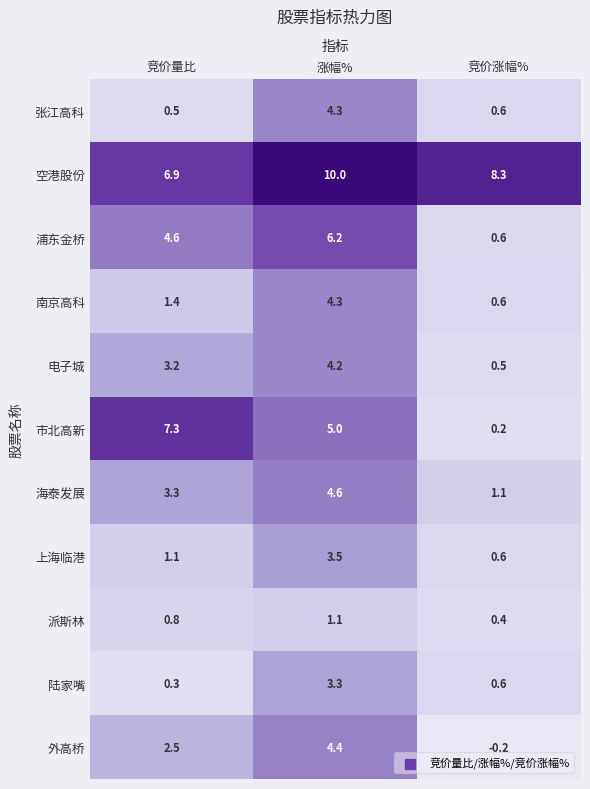

Between 涨幅% and 竞价涨幅%, which series saw the biggest shift?

浦东金桥